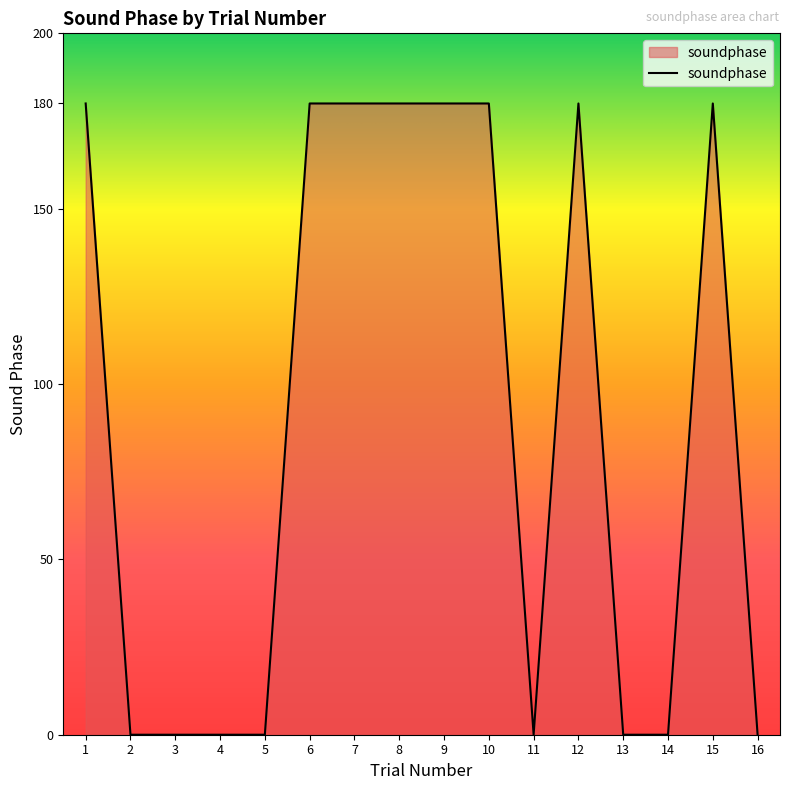

What is the change in value from 5 to 10?

+180